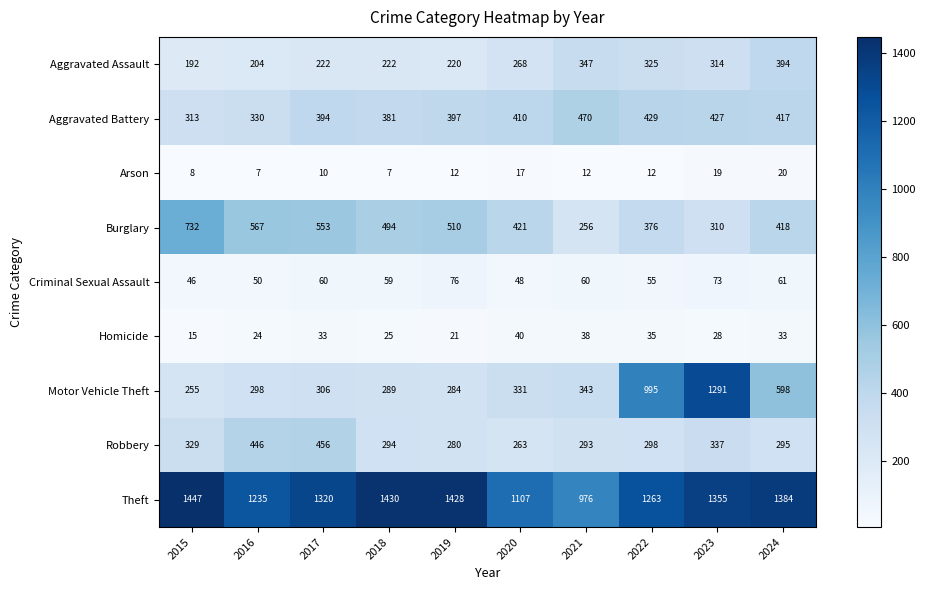

What is the average value of the Robbery series?

329